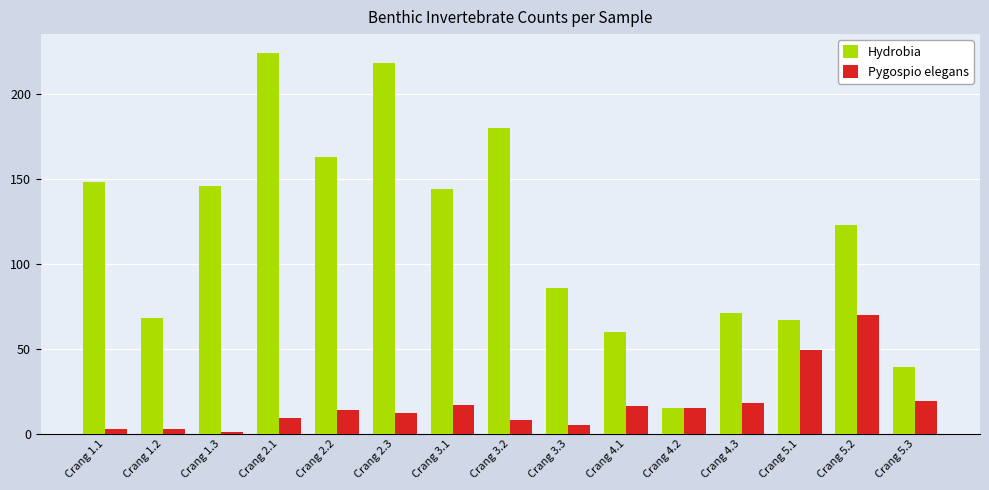

How many data points does each series have?

15